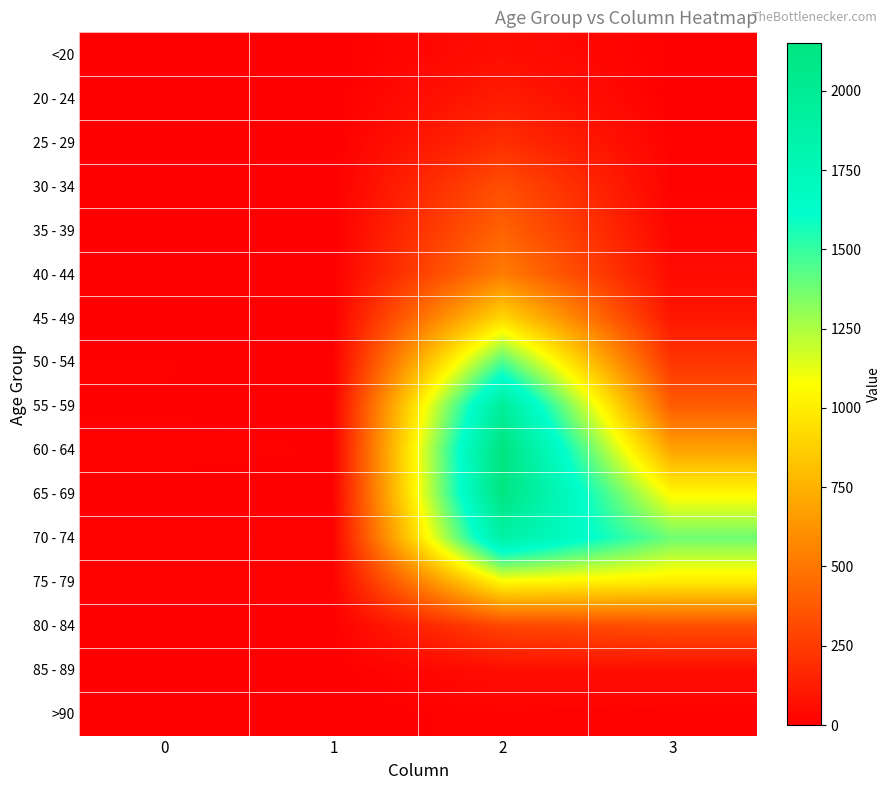

List the series in order of their peak value, highest first.

60 - 64, 65 - 69, 55 - 59, 70 - 74, 50 - 54, 75 - 79, 45 - 49, 40 - 44, 35 - 39, 30 - 34, 80 - 84, 25 - 29, 20 - 24, 85 - 89, <20, >90